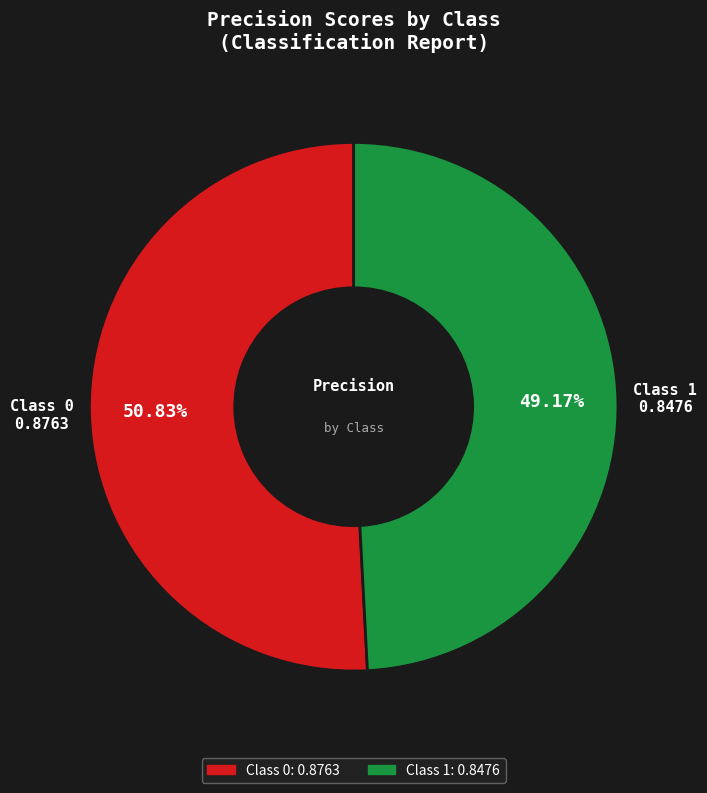

Does any single category account for the majority?

Yes